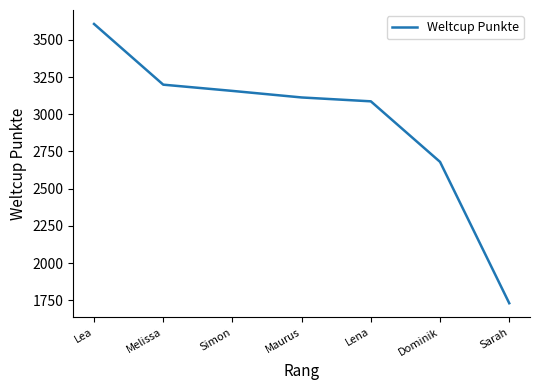

Reading left to right, list all the values displayed in this chart.

Lea=3607	Melissa=3199	Simon=3157	Maurus=3113	Lena=3087	Dominik=2680	Sarah=1730